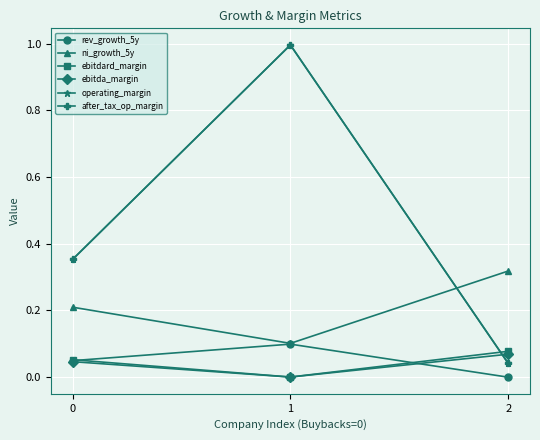

How many lines are shown in the chart?

6